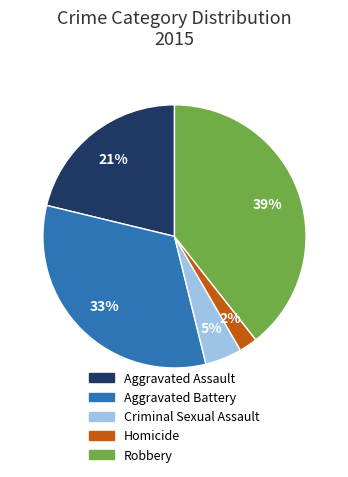

Is the sum of Robbery and Aggravated Battery greater than half?

Yes